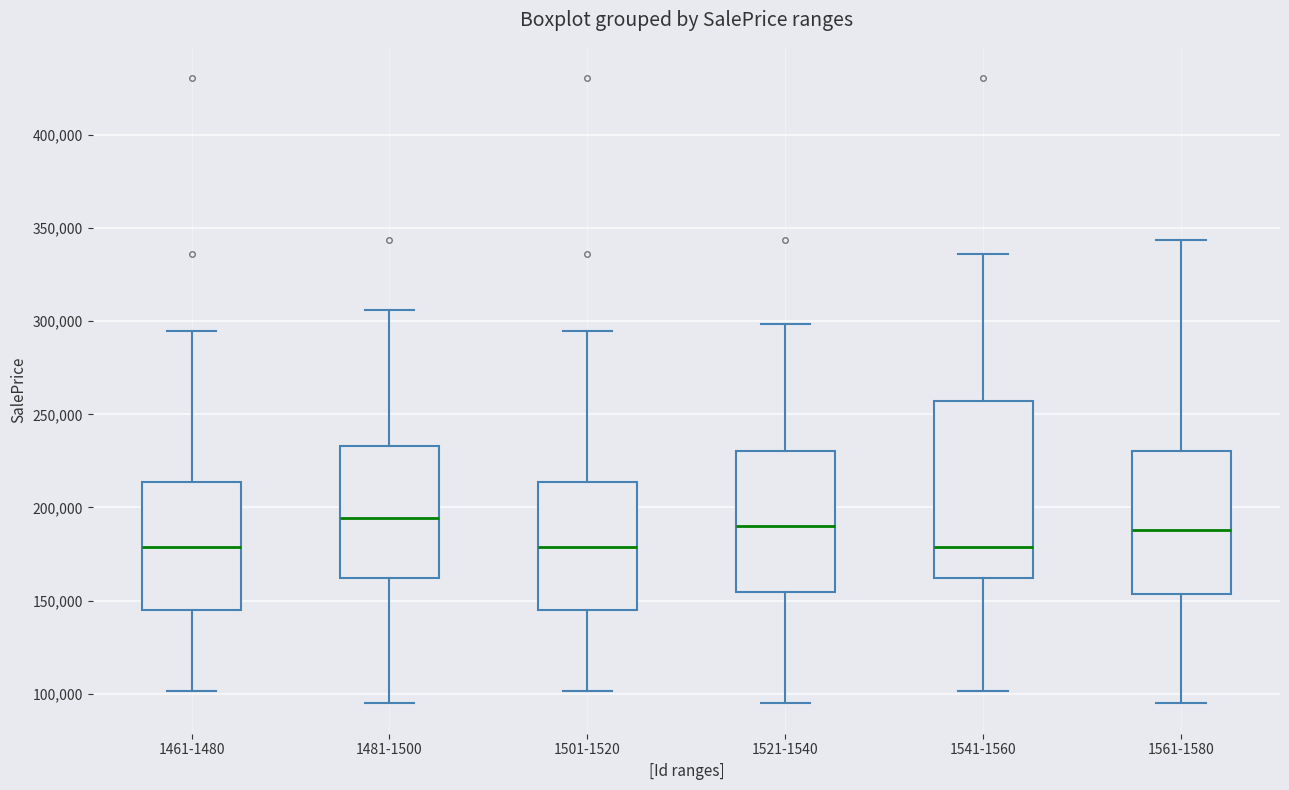

Which box is the tallest, from its lower edge to its upper edge?

1541-1560